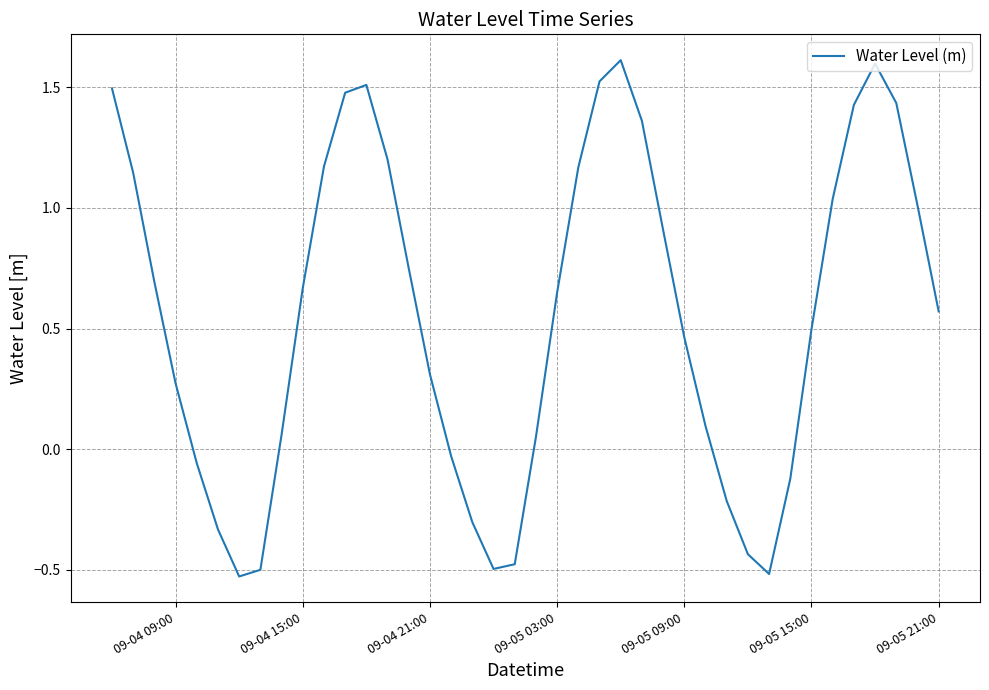

What is the greatest value displayed?

1.6